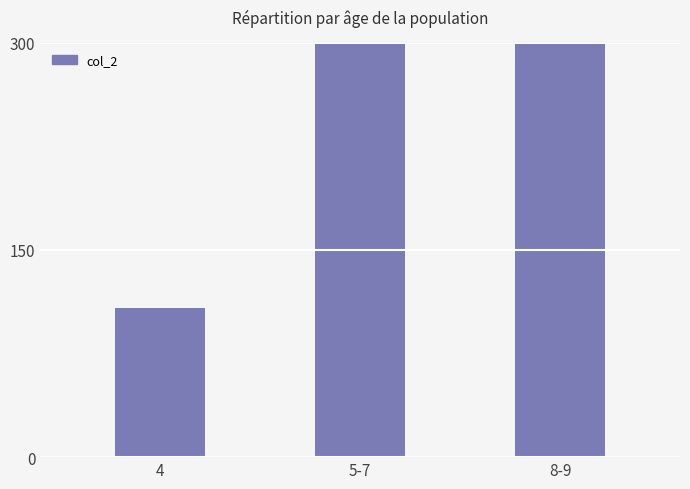

What is the sum of the values at 4 and 5-7?

675